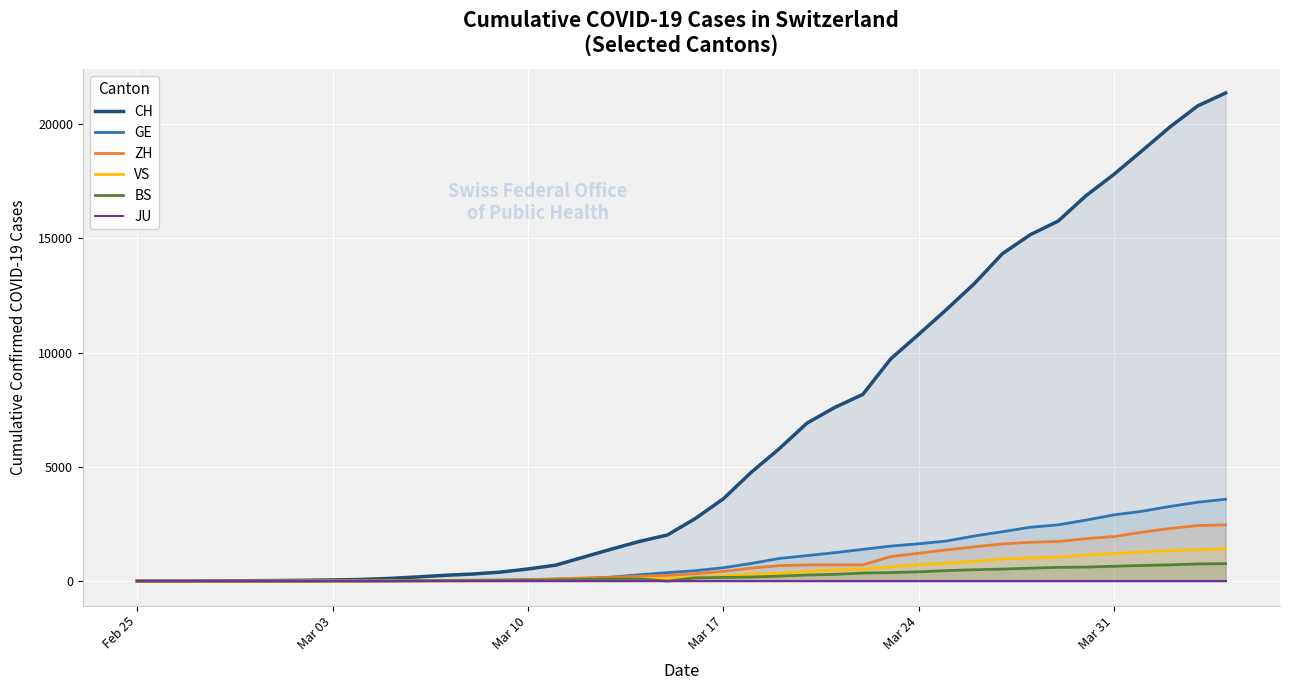

True or false: CH has more than 1 interior local peaks.

False